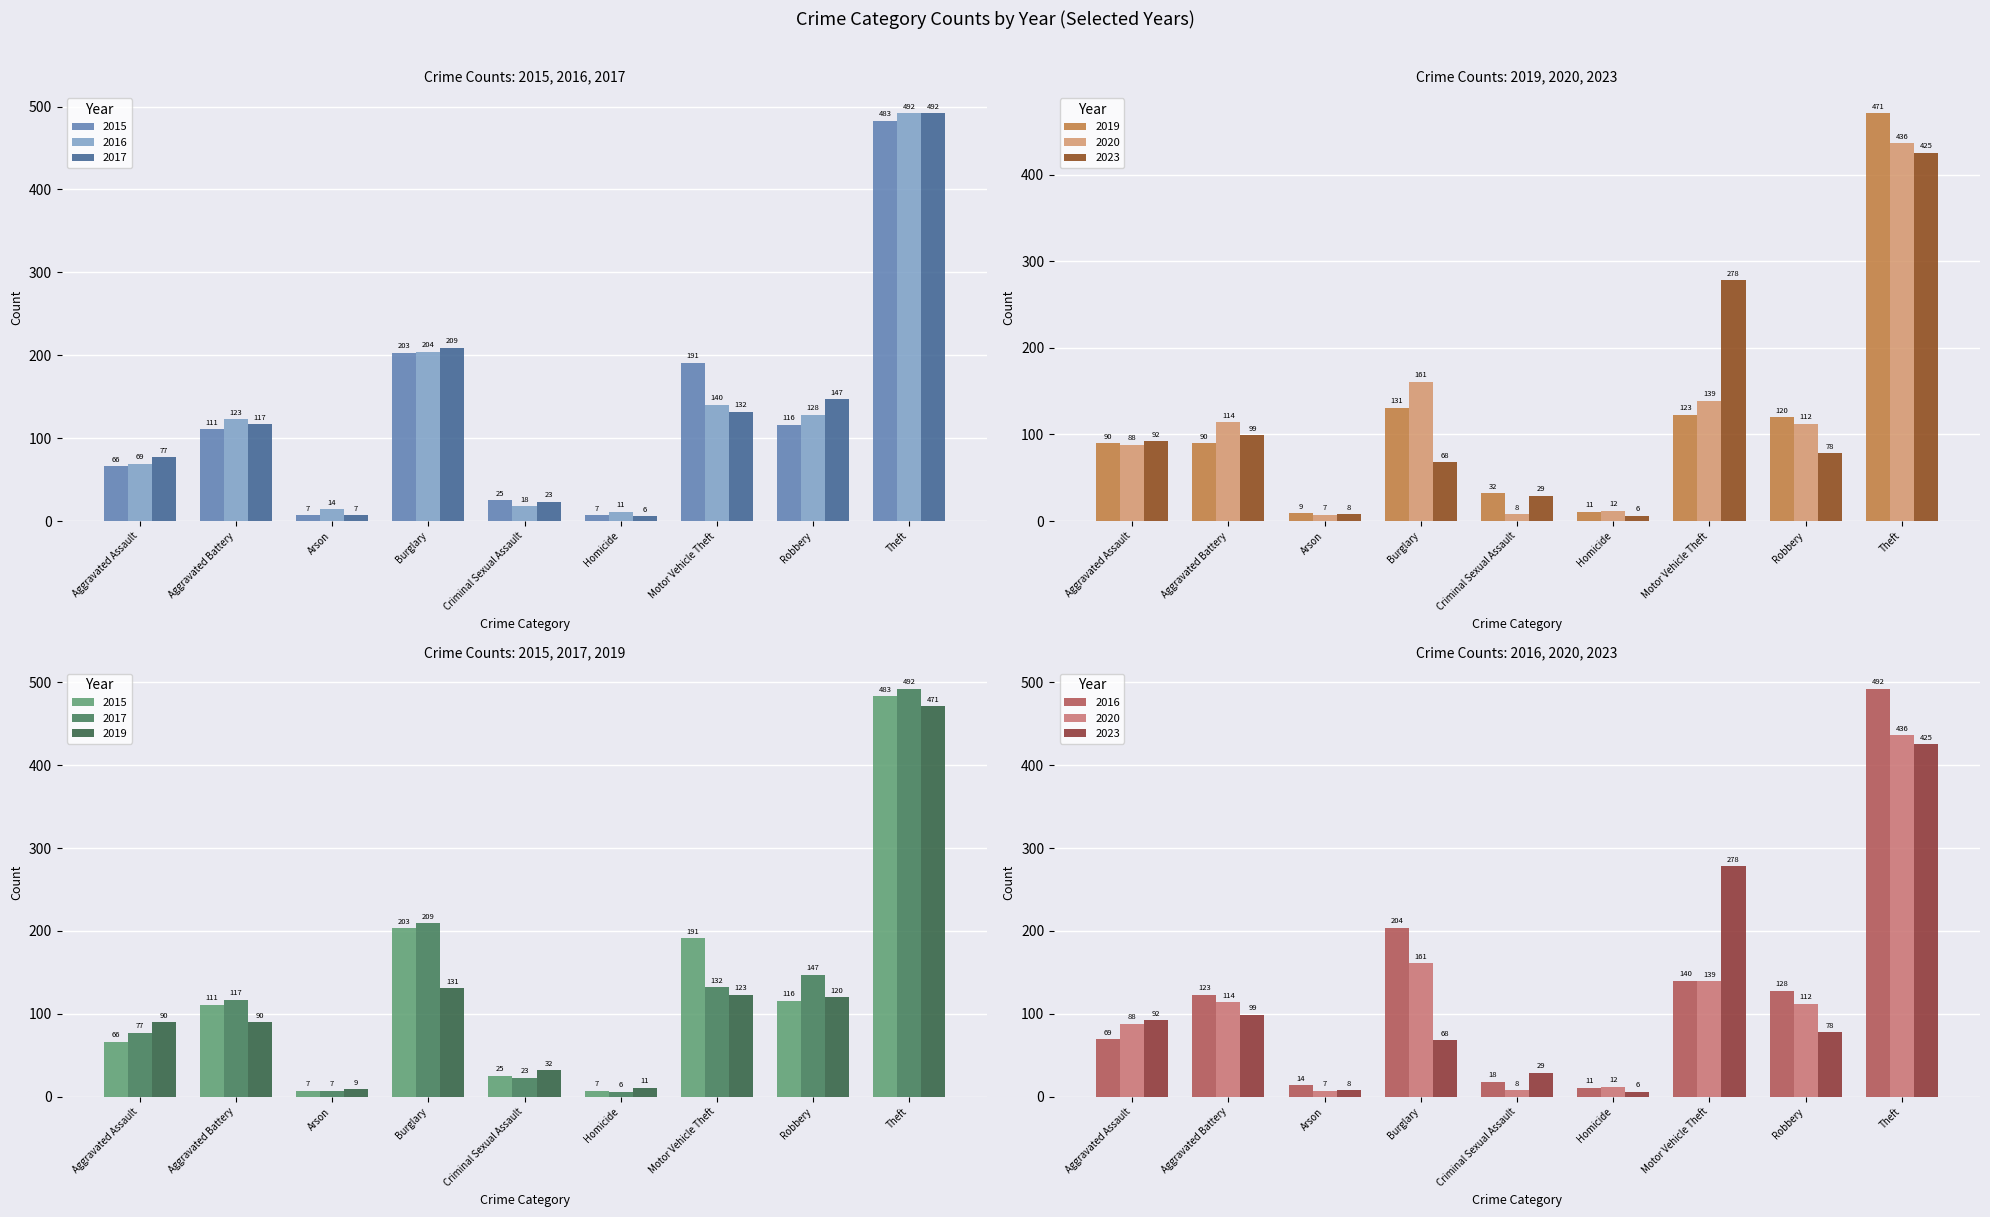

Is it true that 2023 equals 33 at Robbery?

False